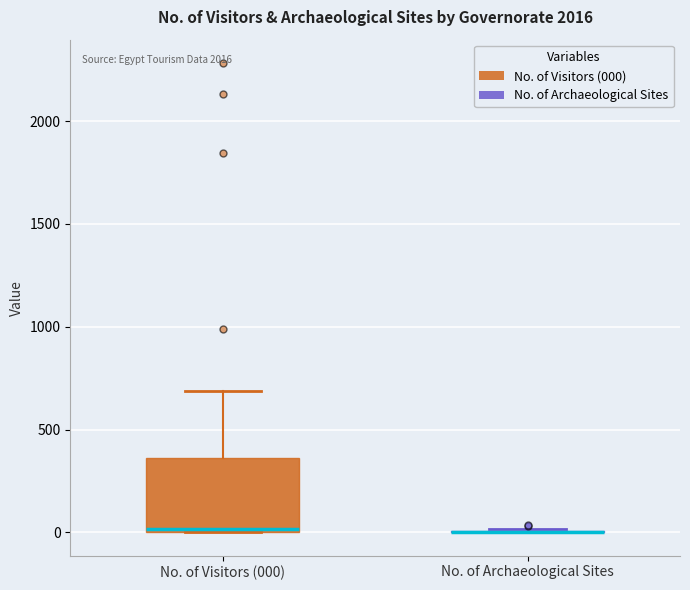

Where does the upper whisker of the box for No. of Visitors (000) end on the y-axis? The values are not printed on the chart, so give them approximately, as read against the axis.

700